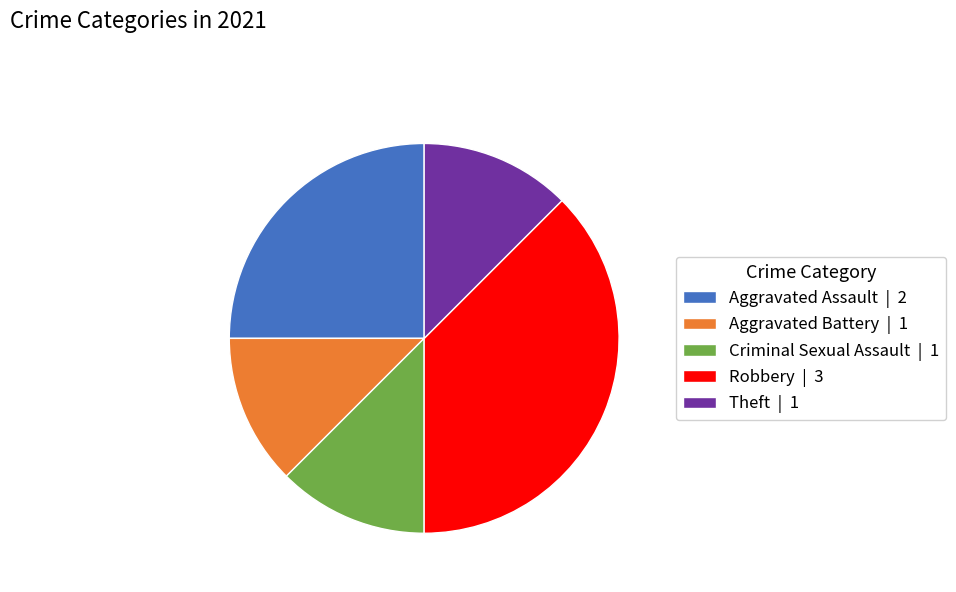

Count the number of slices in the pie.

5